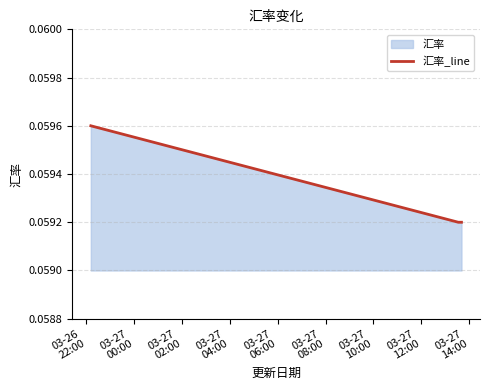

What is the sum of all values?

0.2